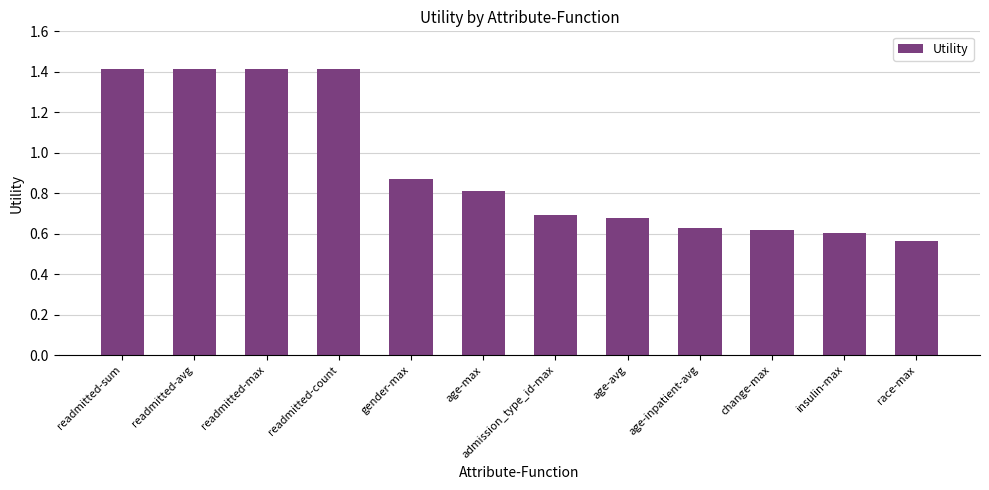

Is it true that the value at readmitted-count is 0.4?

False